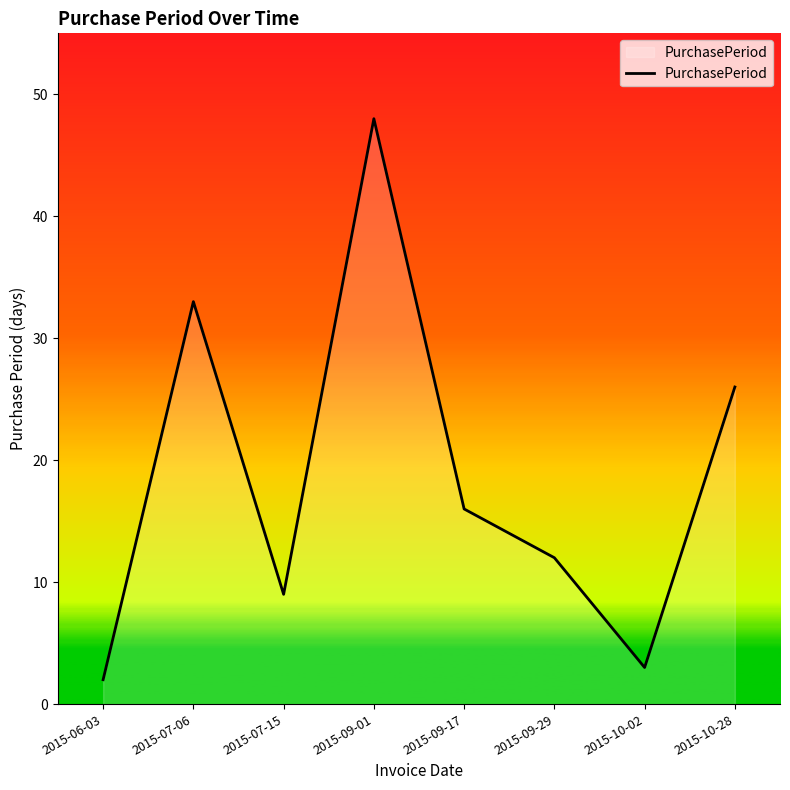

Which label corresponds to the largest value in the chart?

2015-09-01